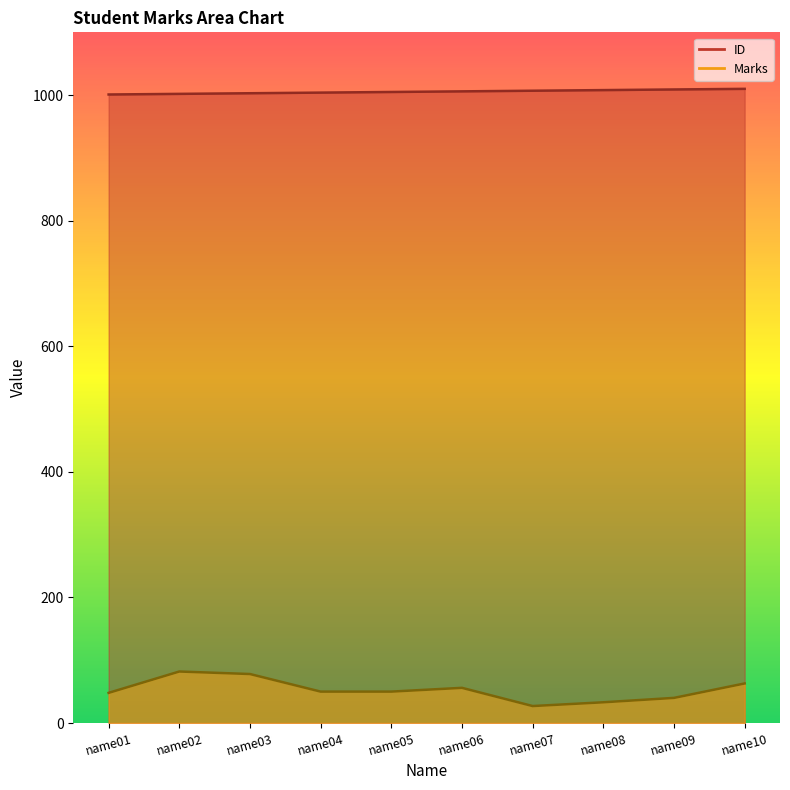

At which label is ID closest to 1005?

name05